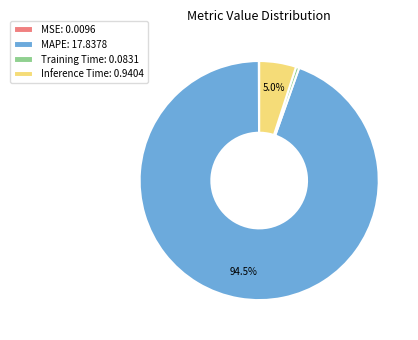

Is the sum of MAPE: 17.8378 and Training Time: 0.0831 greater than half?

Yes